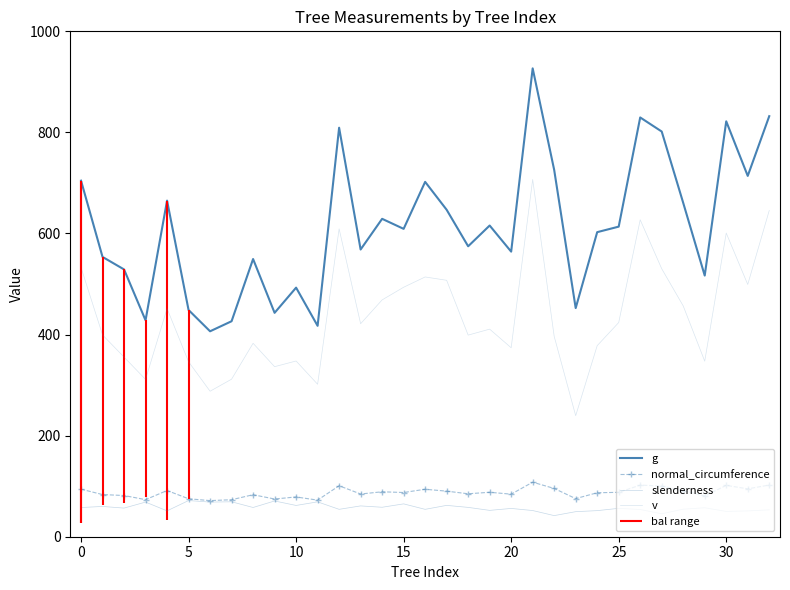

Reading left to right, list all the values displayed in this chart.

g: 704.5	553.6	528.9	428.2	665.1	448.6	406.5	426.4	549.5	443.0	492.8	417.3	809.3	568.3	629.0	609.2	702.1	646.9	574.7	615.8	564.1	926.7	725.8	452.4	602.6	613.6	829.6	801.7	660.5	516.7	821.9	713.9	832.1
normal_circumference: 94.1	83.4	81.5	73.4	91.4	75.1	71.5	73.2	83.1	74.6	78.7	72.4	100.8	84.5	88.9	87.5	93.9	90.2	85.0	88.0	84.2	107.9	95.5	75.4	87.0	87.8	102.1	100.4	91.1	80.6	101.6	94.7	102.3
slenderness: 57.8	59.9	56.6	68.5	51.2	71.5	68.6	69.1	57.8	70.7	61.9	69.0	54.2	61.0	58.3	65.0	54.2	62.0	58.0	52.1	56.0	51.8	41.8	49.6	51.6	56.2	53.9	45.4	54.5	57.3	50.1	51.1	53.1
v: 532.8	399.3	355.4	311.3	451.6	346.2	287.9	311.7	382.8	336.5	347.7	301.7	609.2	421.4	468.6	493.6	514.0	507.4	398.9	410.7	373.9	707.0	396.5	239.5	378.1	423.8	627.1	530.2	456.6	347.3	600.9	499.1	645.5